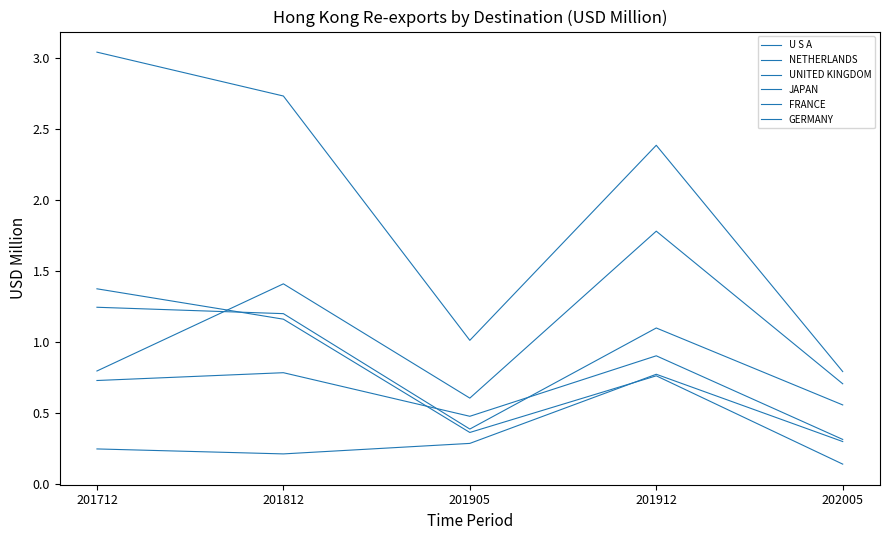

The value of GERMANY at 202005 is 0.1. True or false?

True